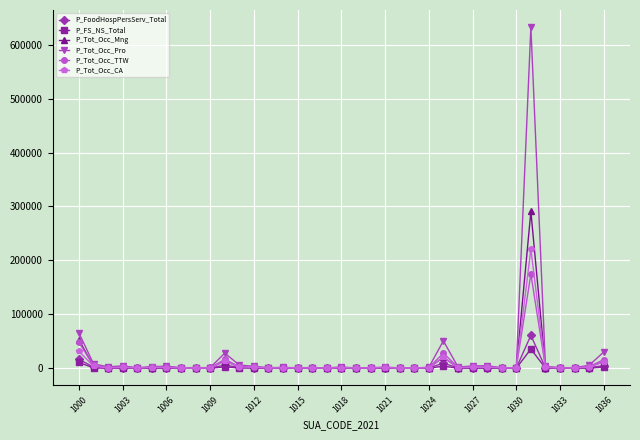

Which series has the largest range (max minus min)?

P_Tot_Occ_Pro